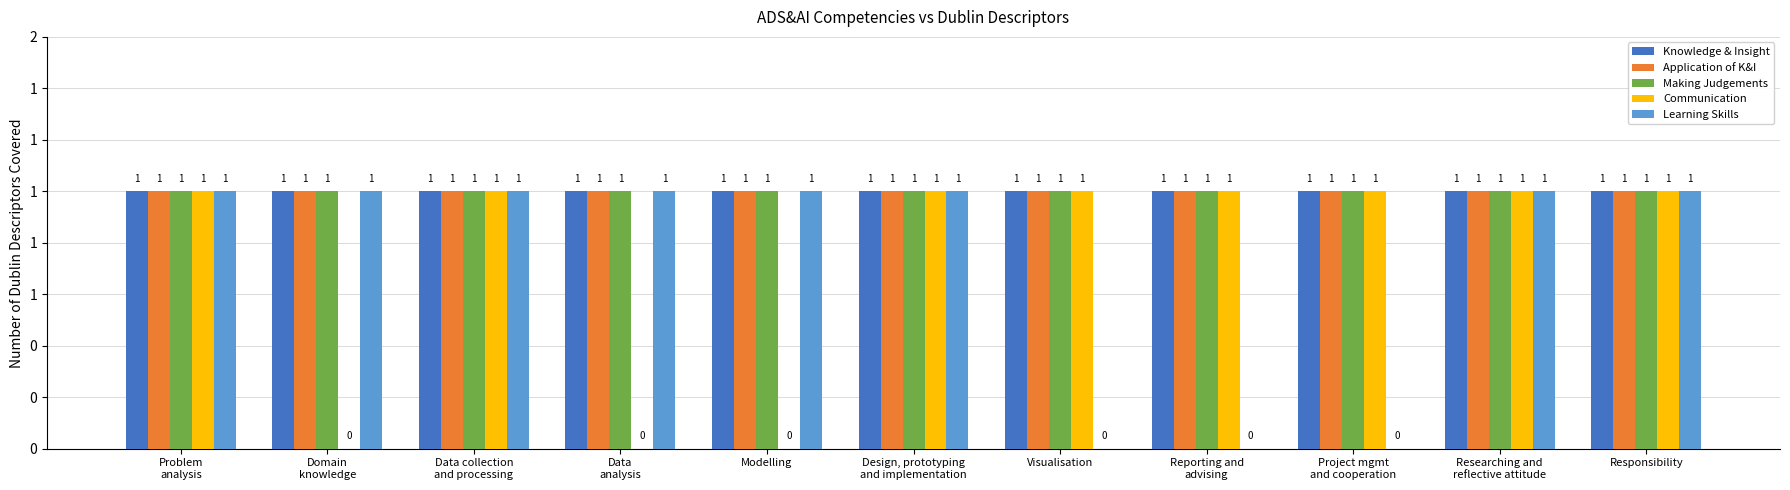

Are the bars grouped side by side (vs. stacked)?

Yes